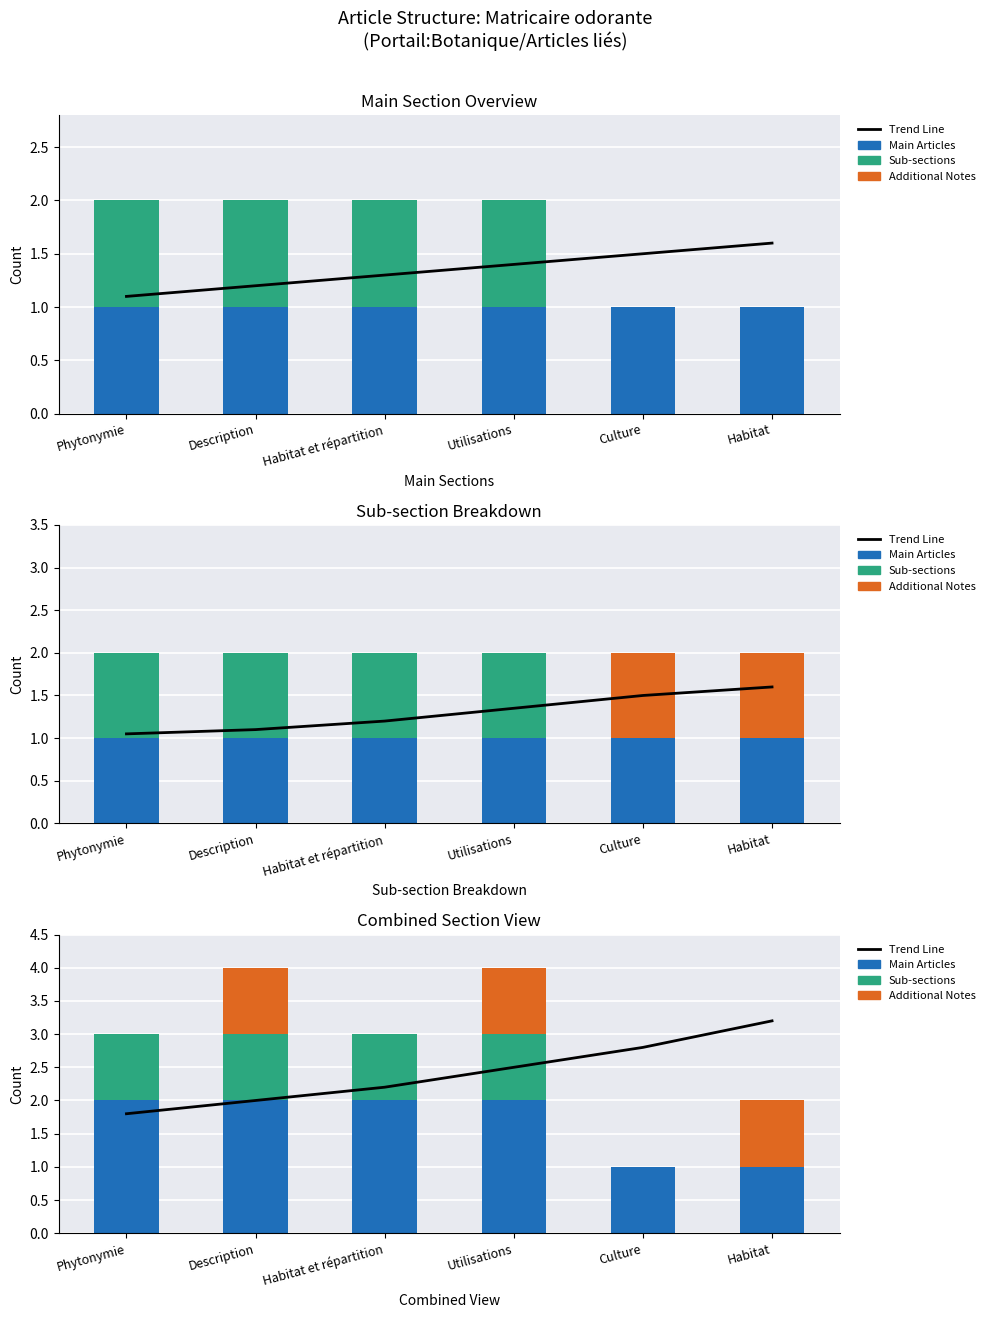

Is it true that Additional Notes equals 0.0 at Culture?

True